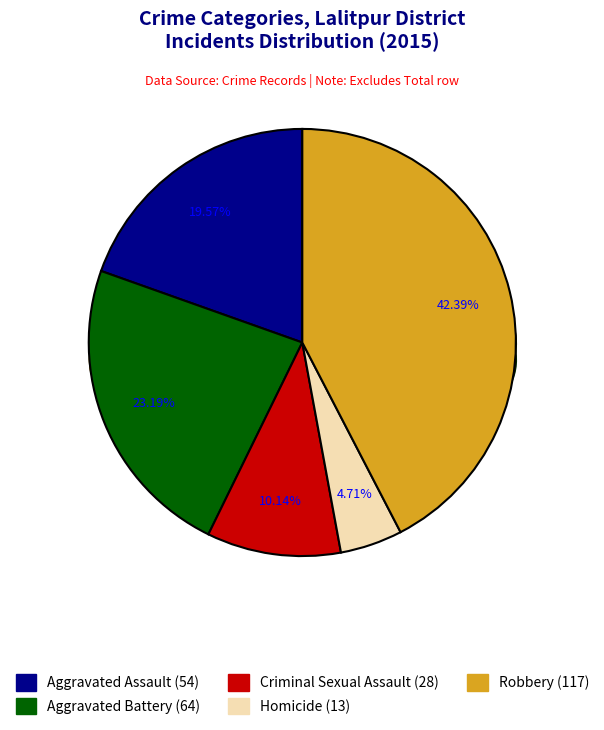

The Criminal Sexual Assault slice represents 24% of the pie. True or false?

False